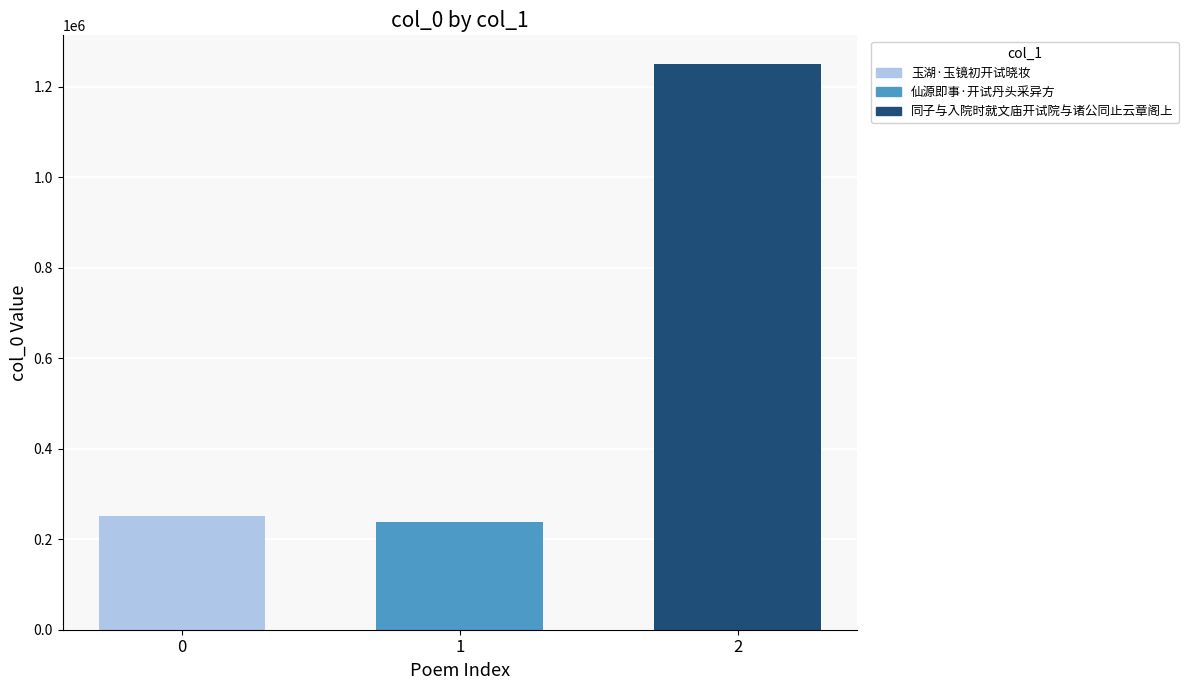

The value at 2 is 1251240. True or false?

True